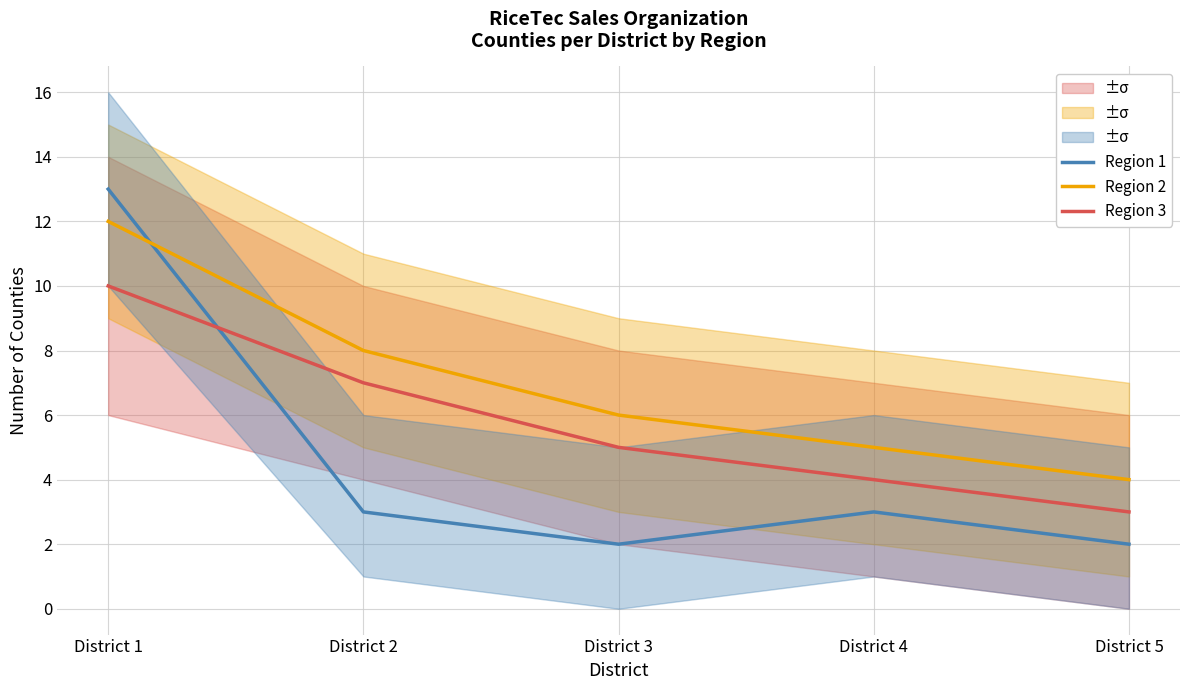

True or false: Region 2 and Region 3 cross at least once.

False